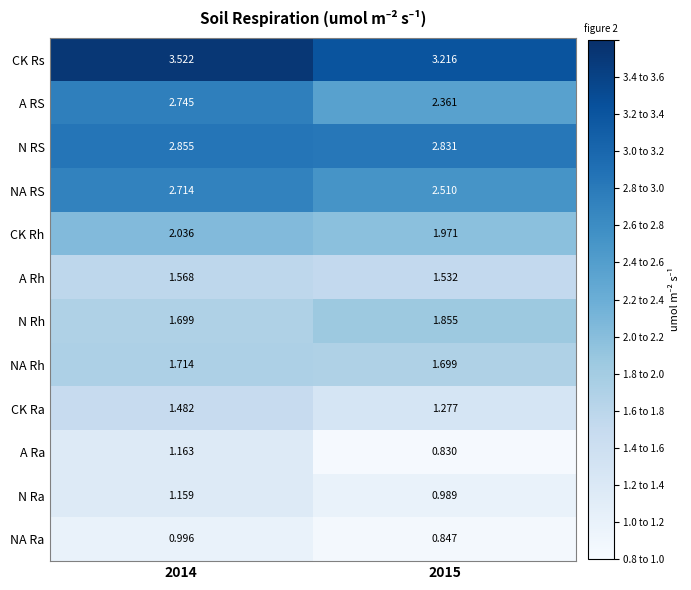

Is the value of A Rh at 2014 greater than the value of NA Ra at 2015?

Yes